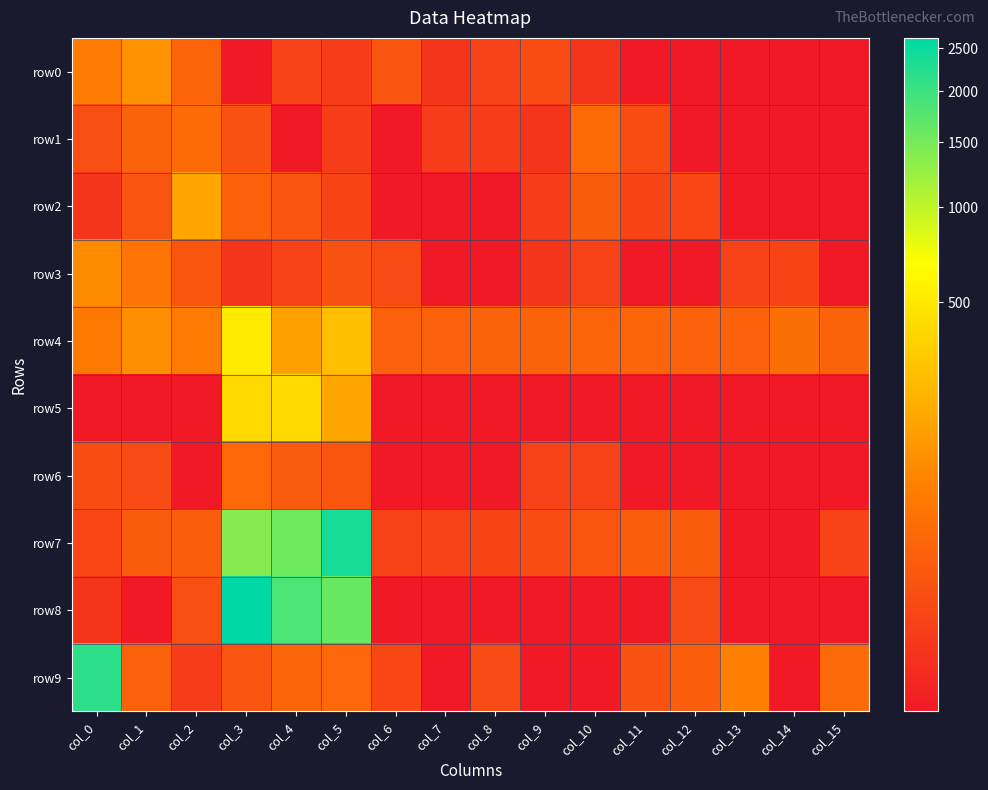

Which series has the largest range (max minus min)?

row8